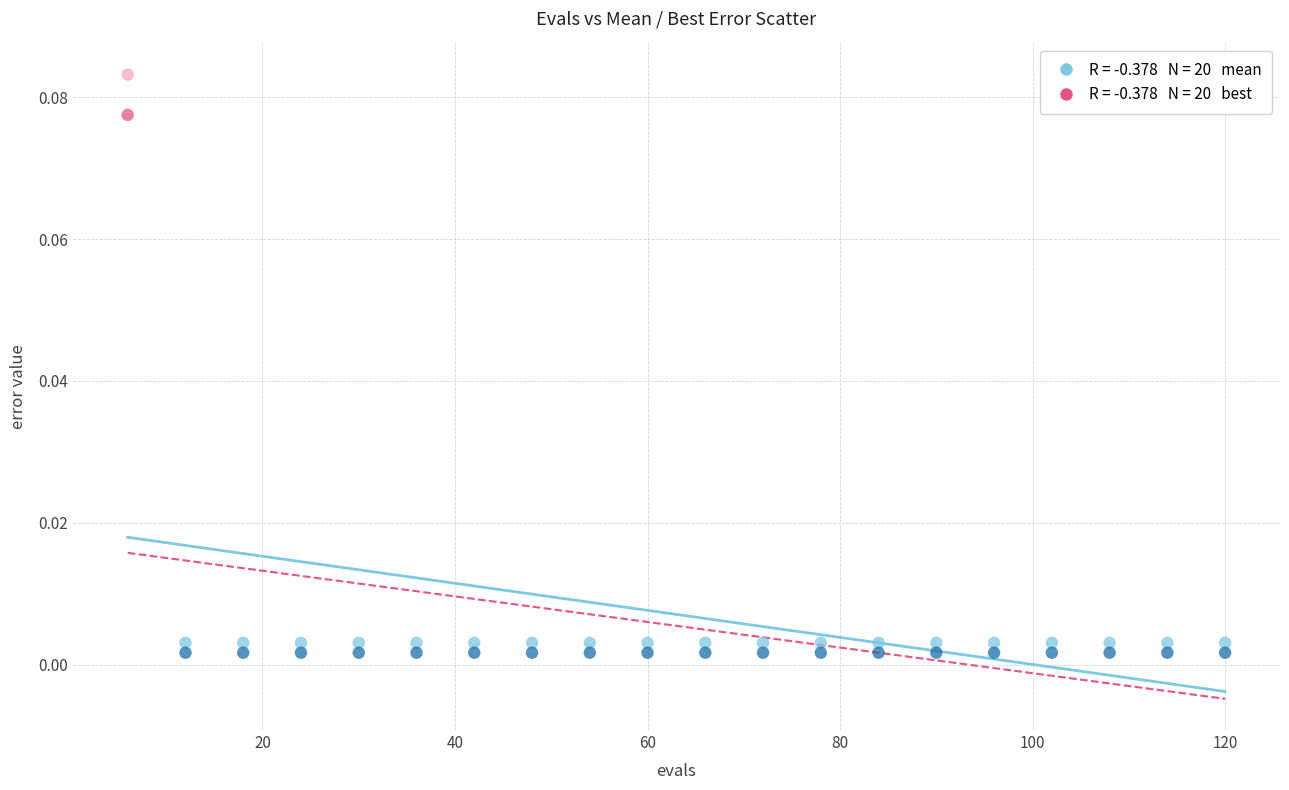

Across all data points, what is the range of X values (max minus min)?

114.0